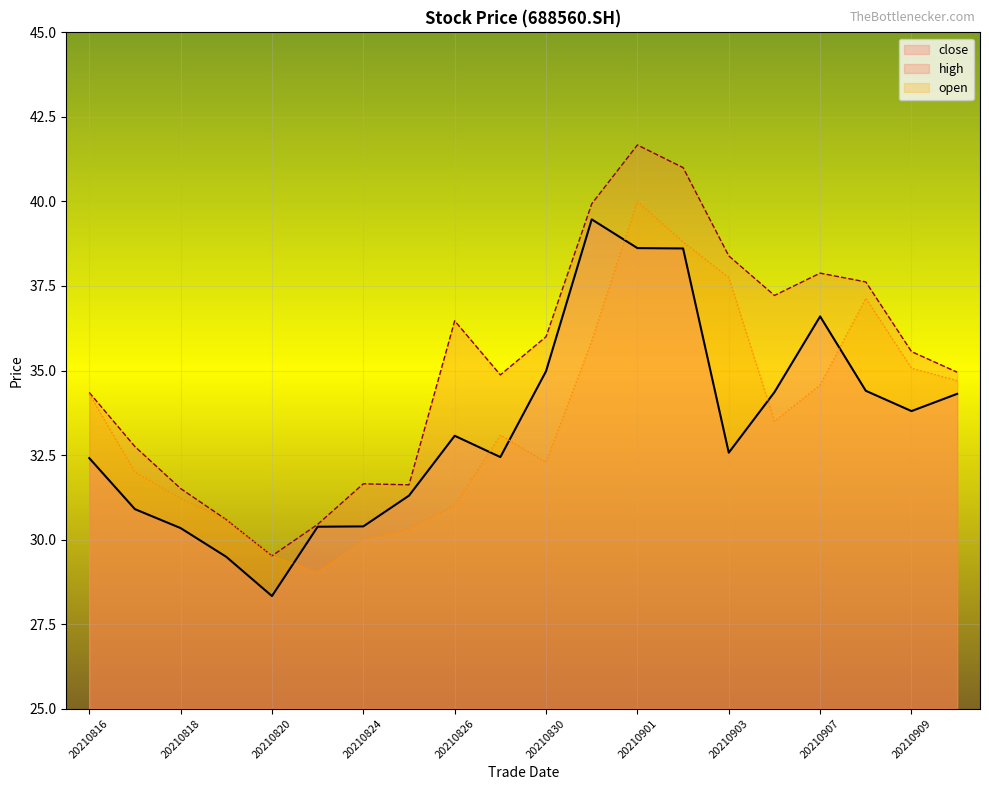

What is the difference between the second highest and minimum values in the high series?

11.5